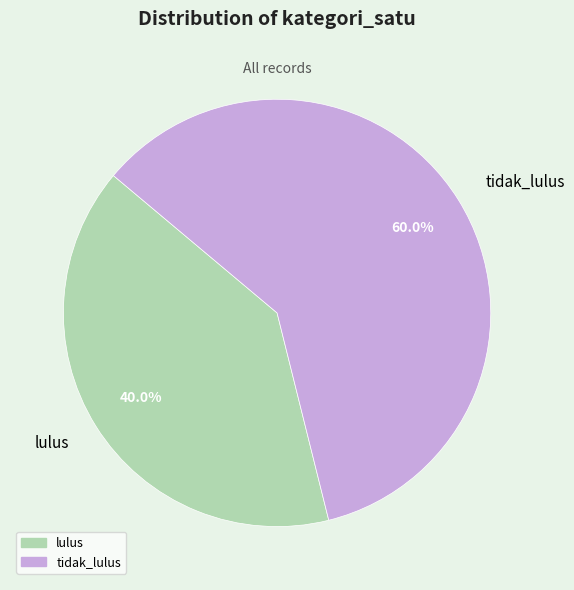

How many slices are in this pie chart?

2